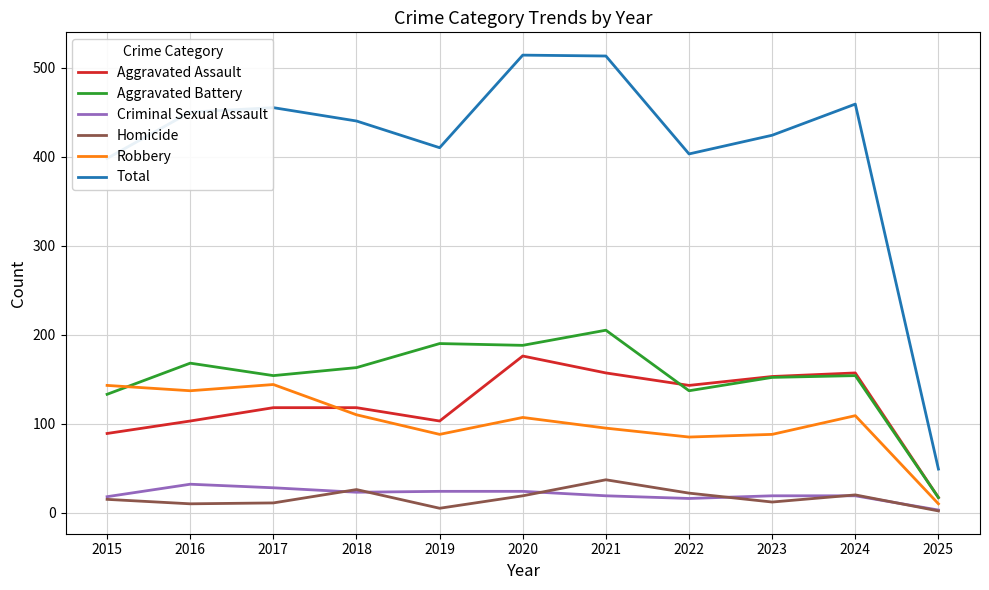

Is it true that Robbery equals 205 at 2017?

False